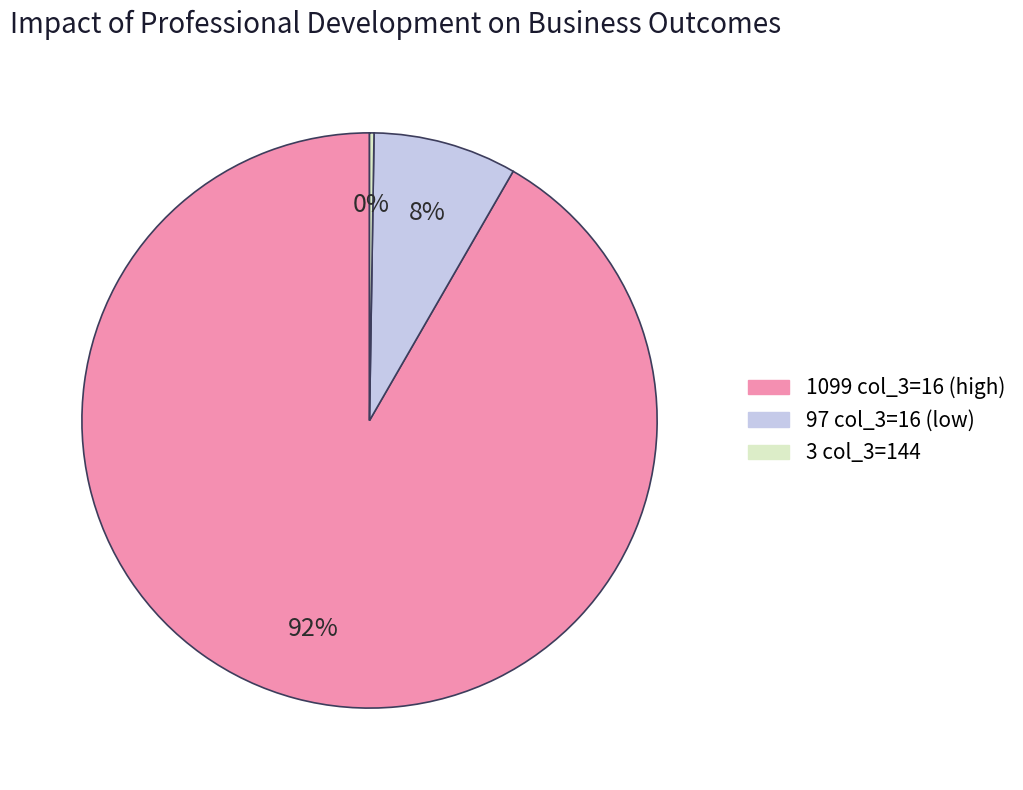

To the nearest percent, what is the average slice percentage?

33%